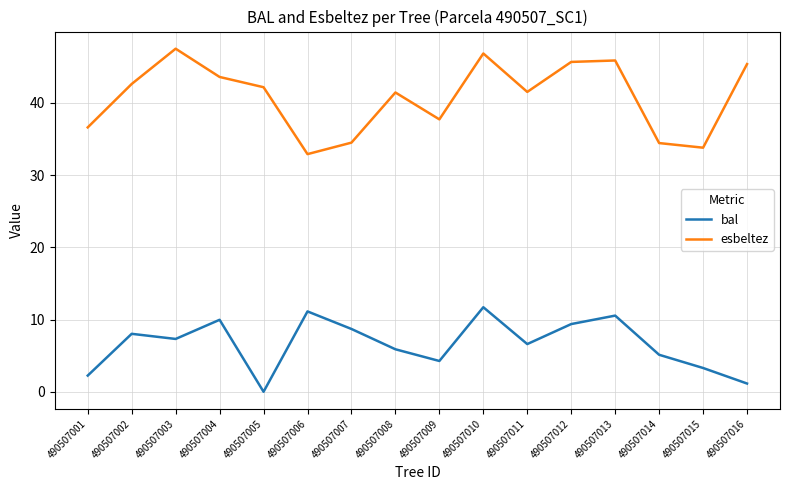

Is it true that esbeltez equals 33.8 at 490507015?

True